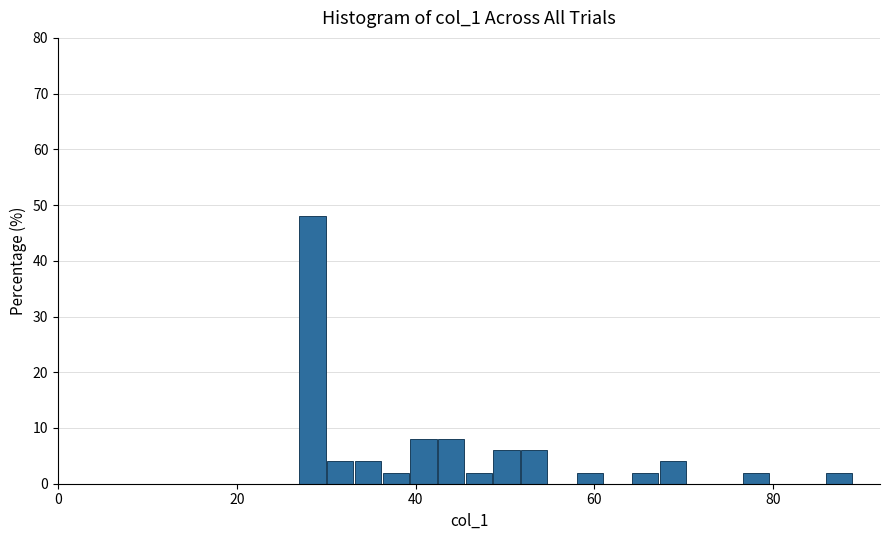

Around what value on the x-axis is the tallest bar? Give the approximate position of its centre, as read against the axis.

28